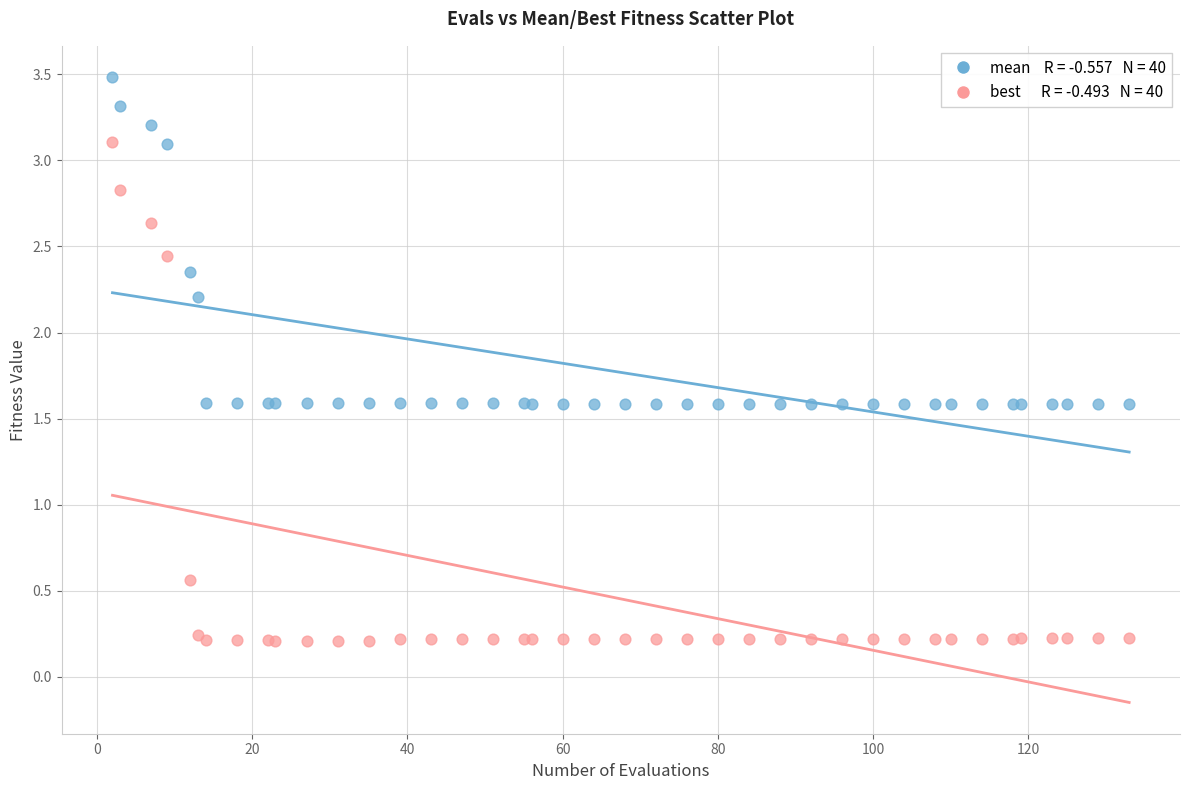

Across all series, what Y value is closest to 1?

0.6